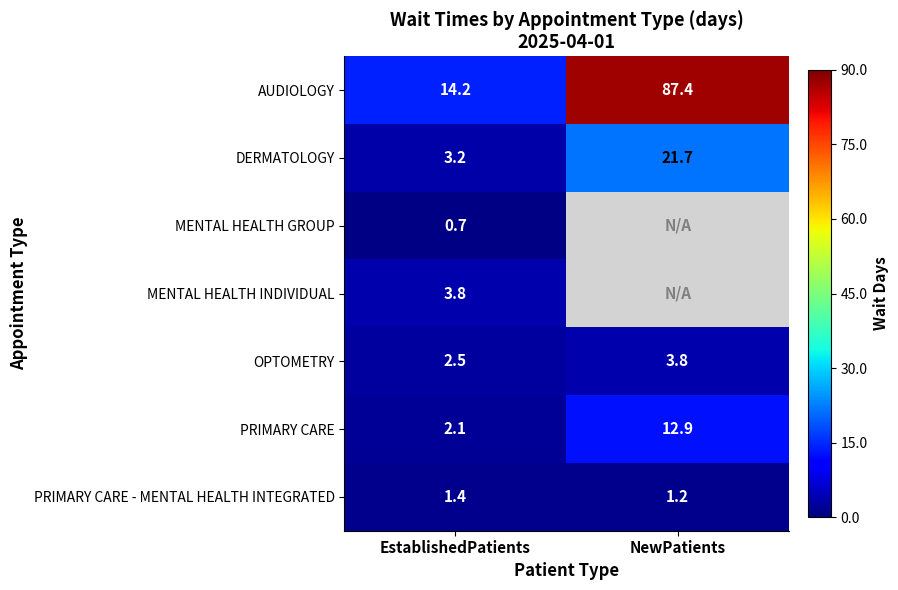

The PRIMARY CARE series shows 3.0 at NewPatients. True or false?

False